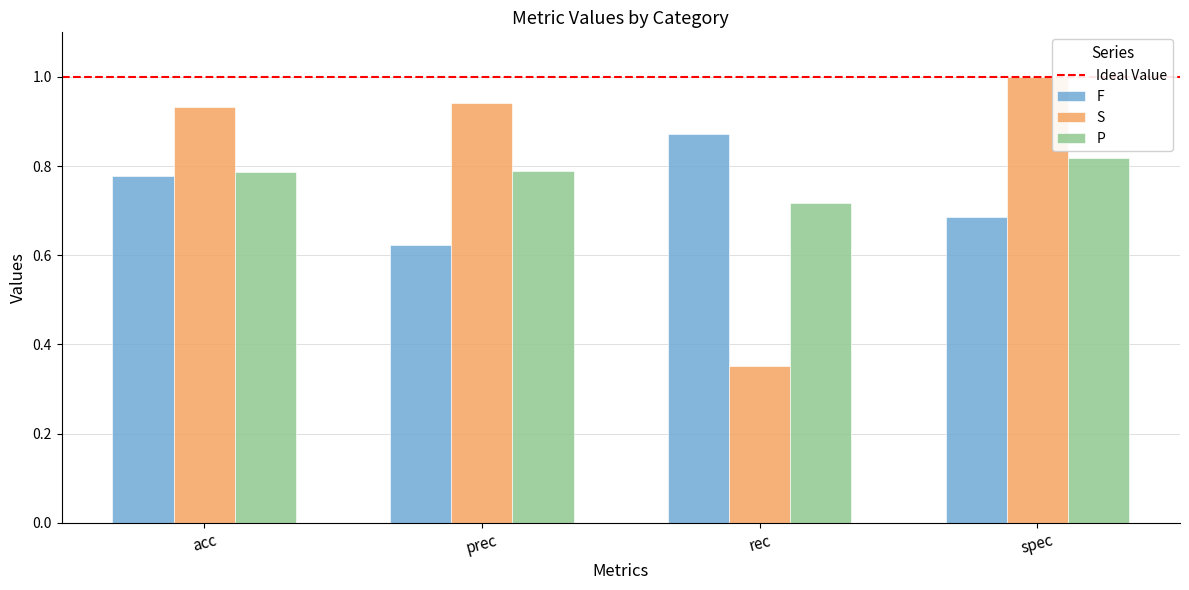

The value of S at prec is 1.3. True or false?

False